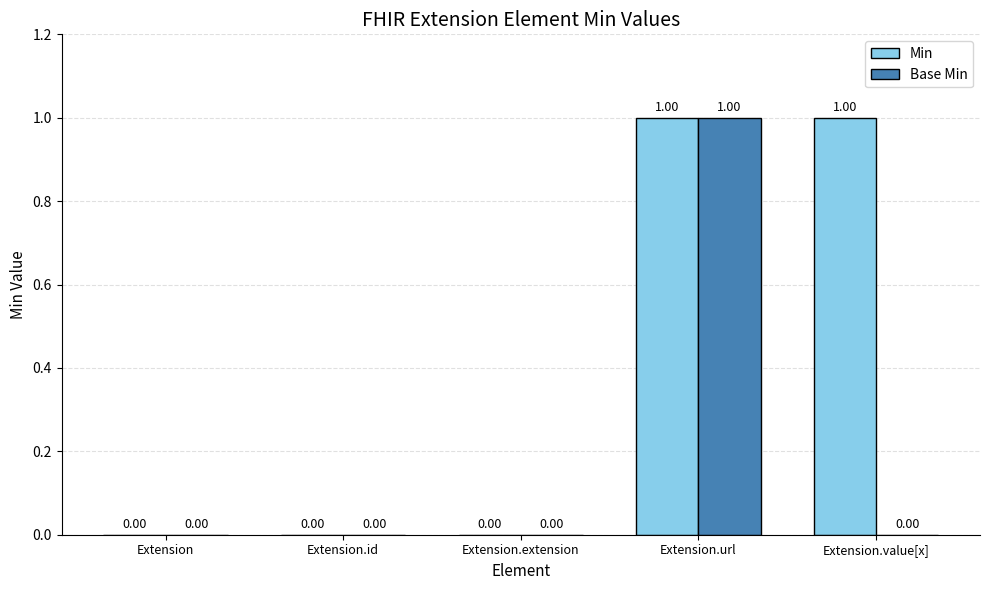

How many Min values are between 0 and 1?

5